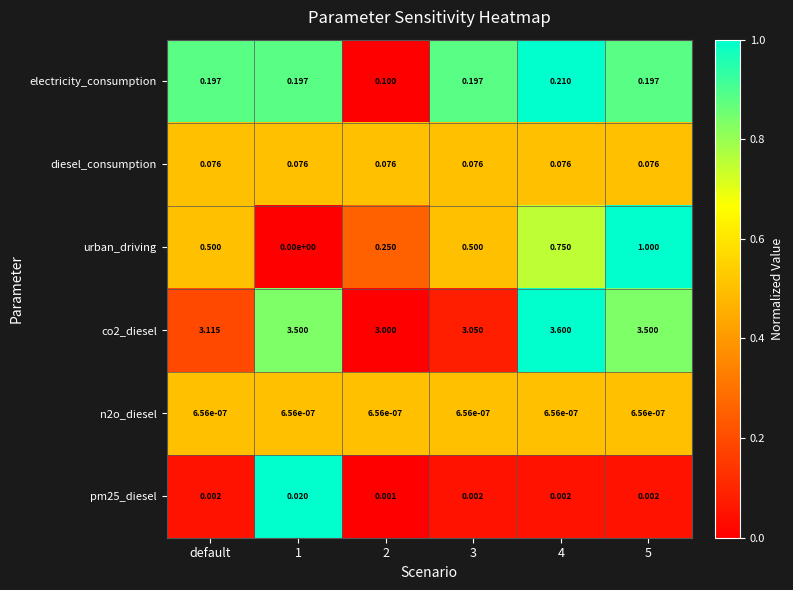

Is the value of pm25_diesel at default greater than the value of urban_driving at default?

No